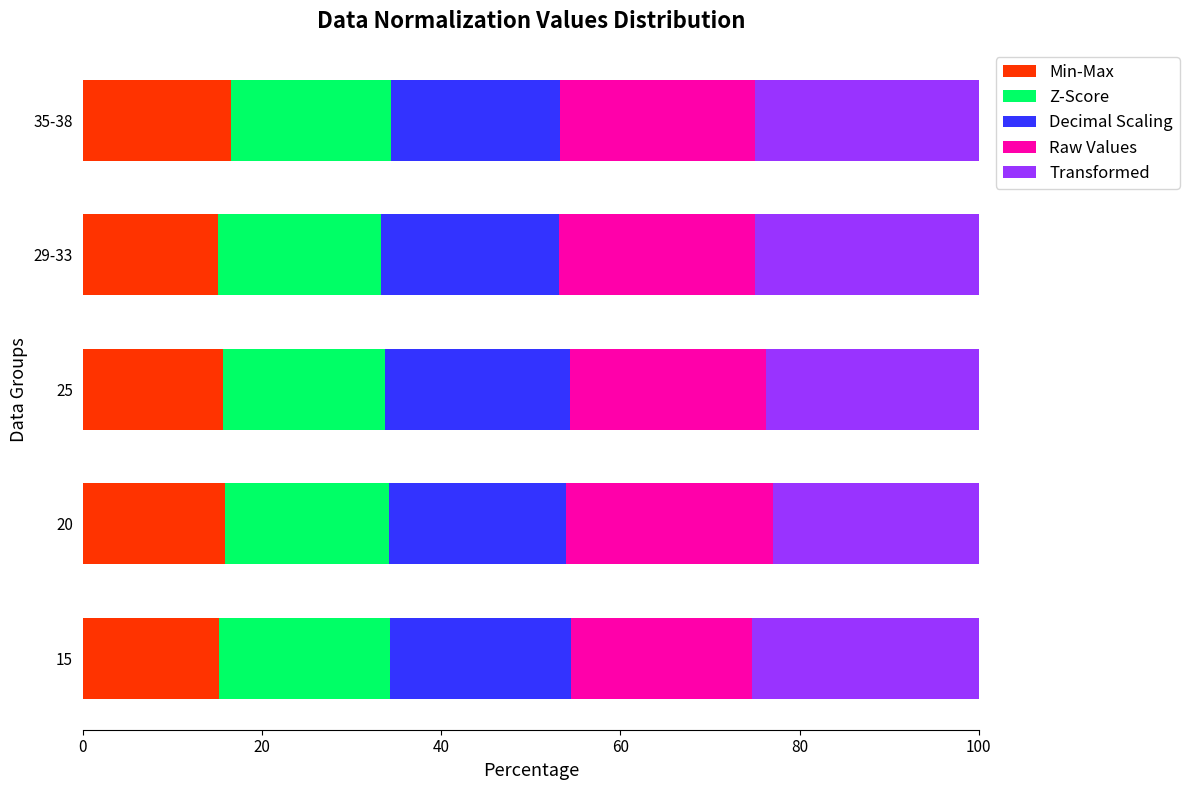

What is the highest value of the Min-Max series?

16.5